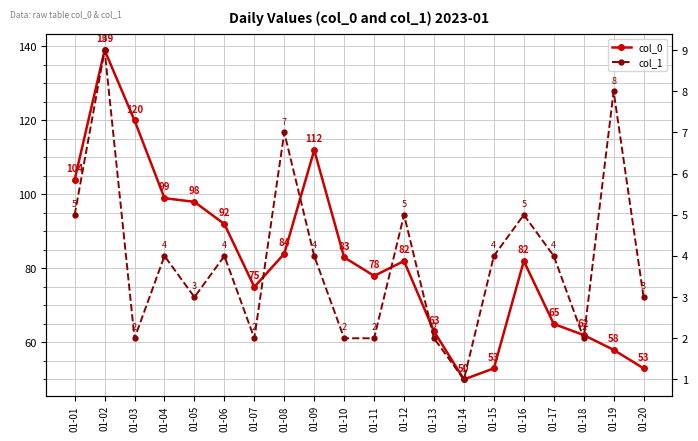

In col_0, how many points are lower than both neighbors (excluding endpoints)?

3